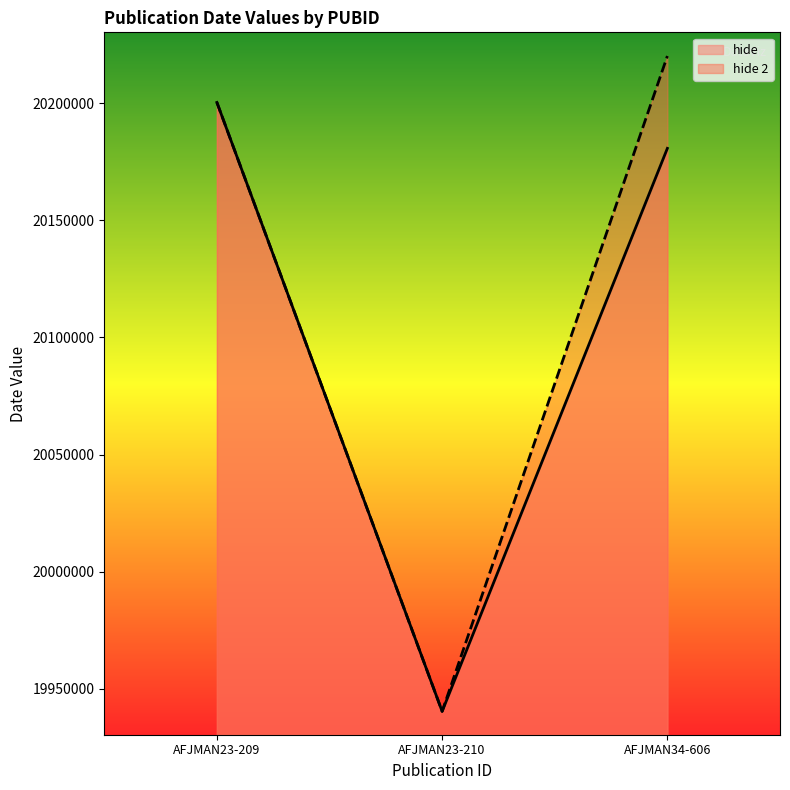

What is the sum of all hide values?

60321422